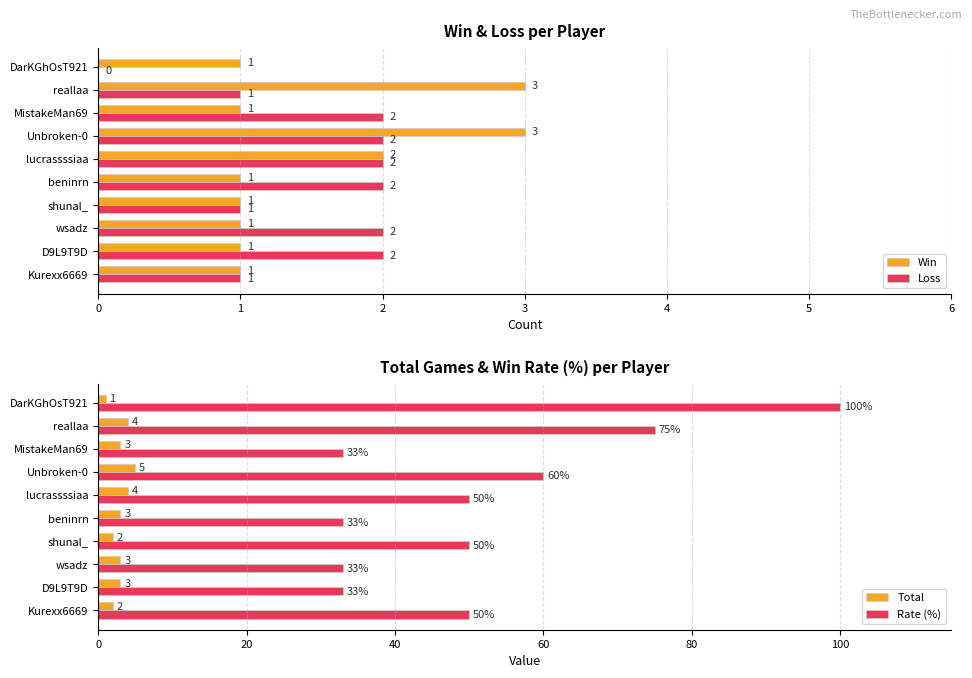

The value of Loss at beninrn is 3. True or false?

False